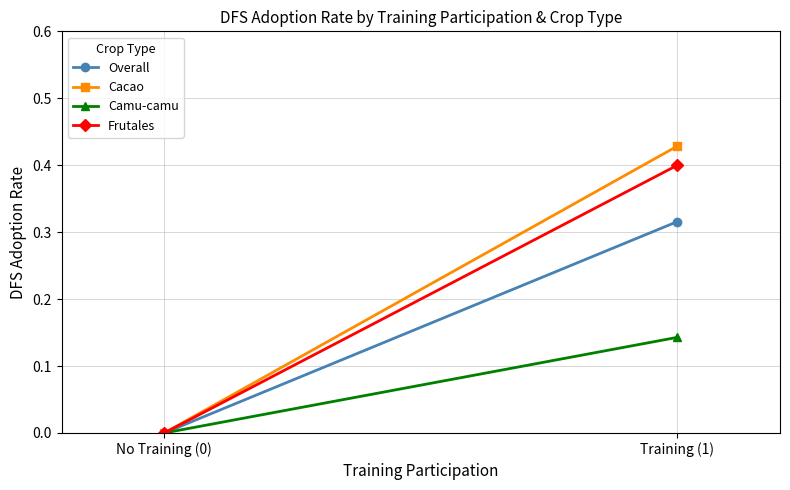

How many values in the Frutales series exceed 0?

1